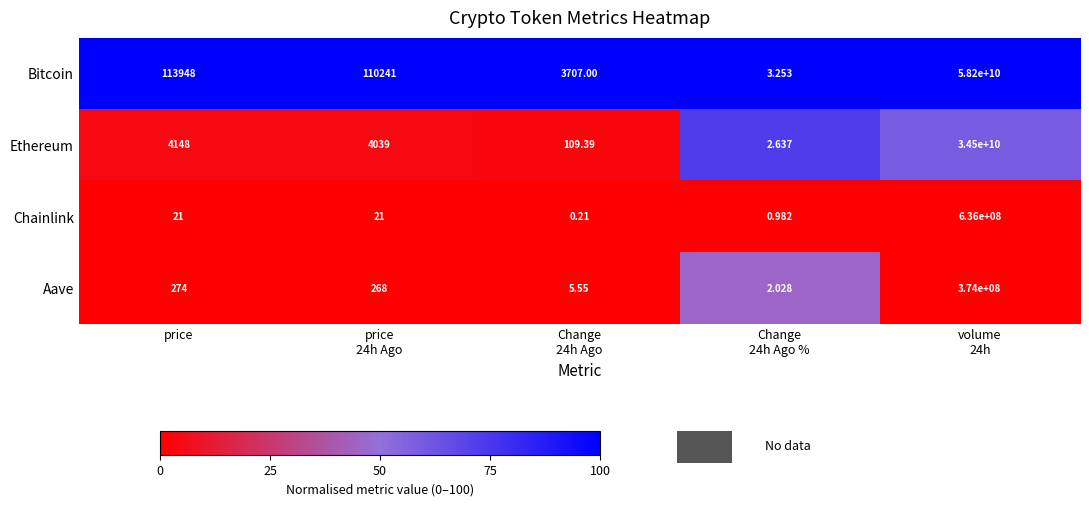

Where is Ethereum nearest to the value 17250000001?

price